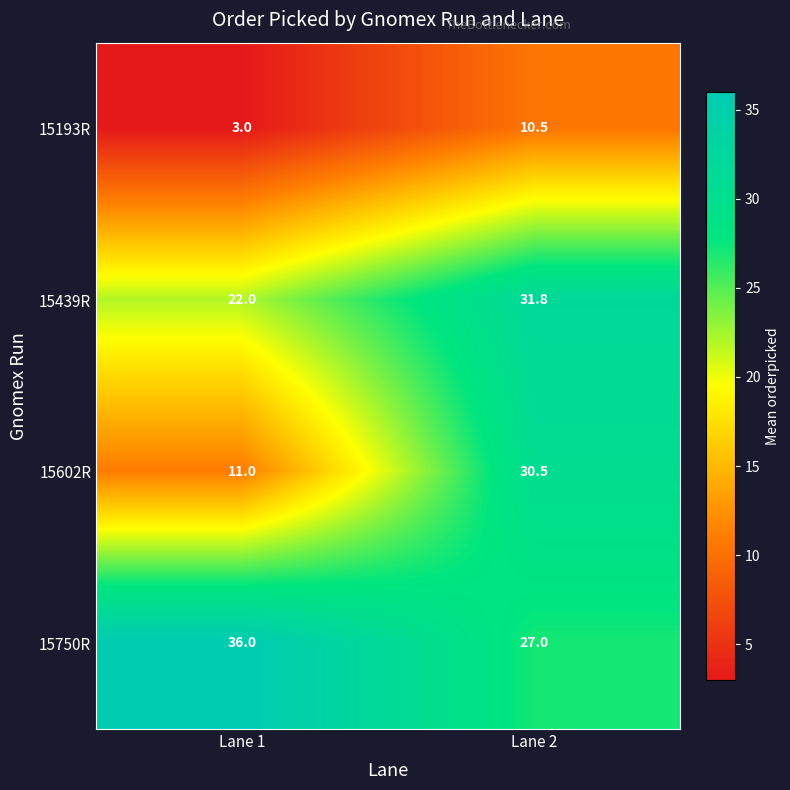

How many data points in 15602R are less than 30?

1